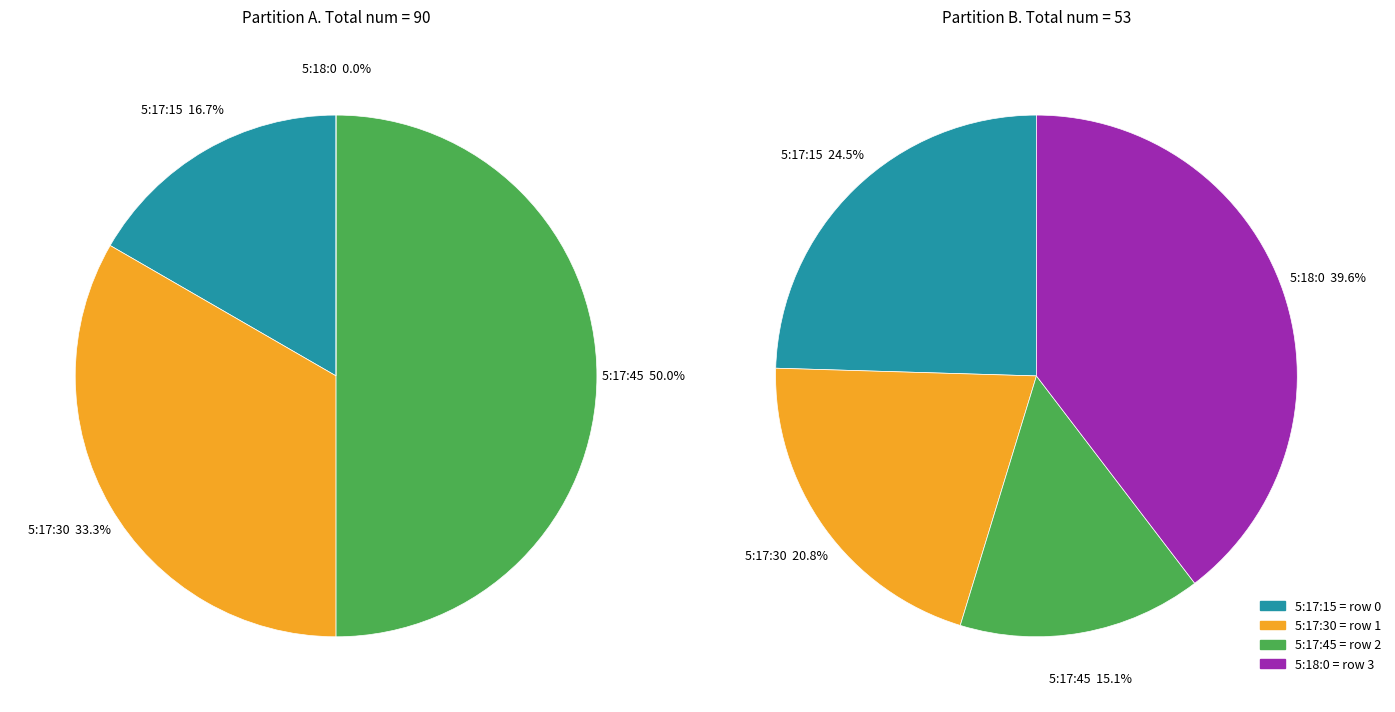

To the nearest percent, what is the average slice percentage?

25%